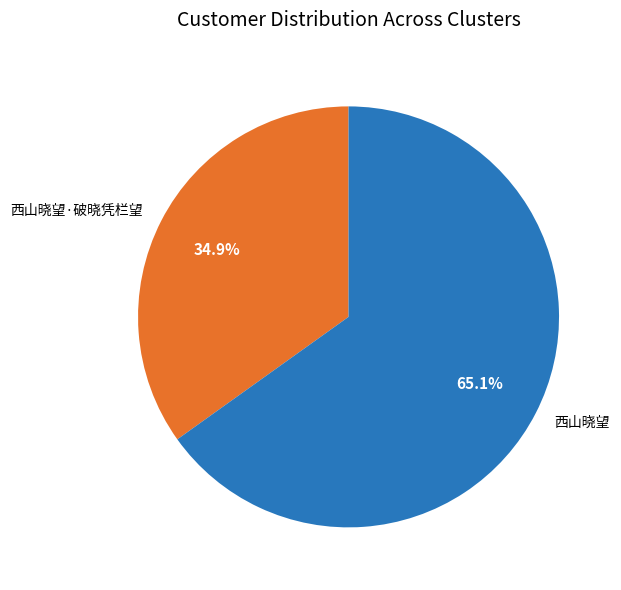

Approximately how many times larger is the value at 西山晓望 compared to 西山晓望·破晓凭栏望?

1.9